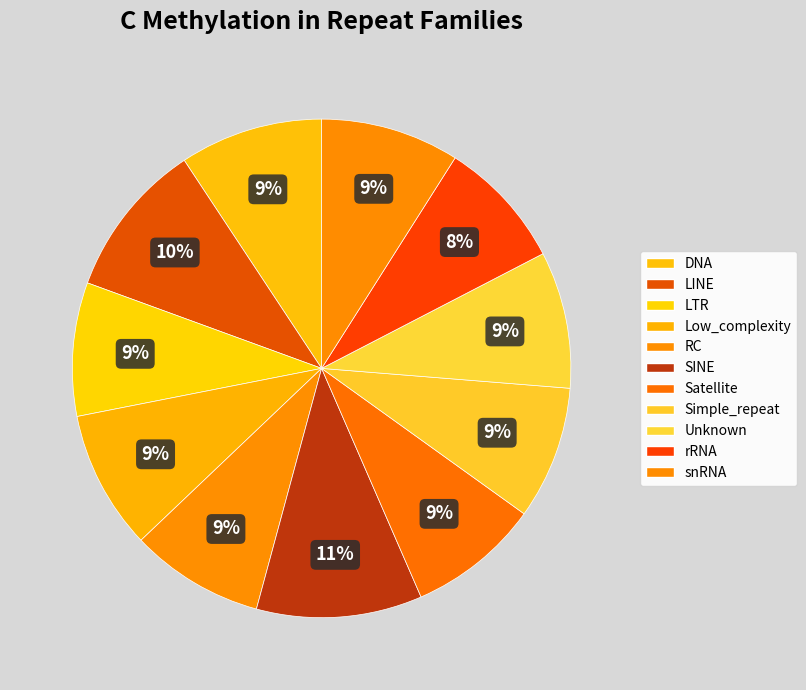

Which category has the smallest portion of the pie?

rRNA